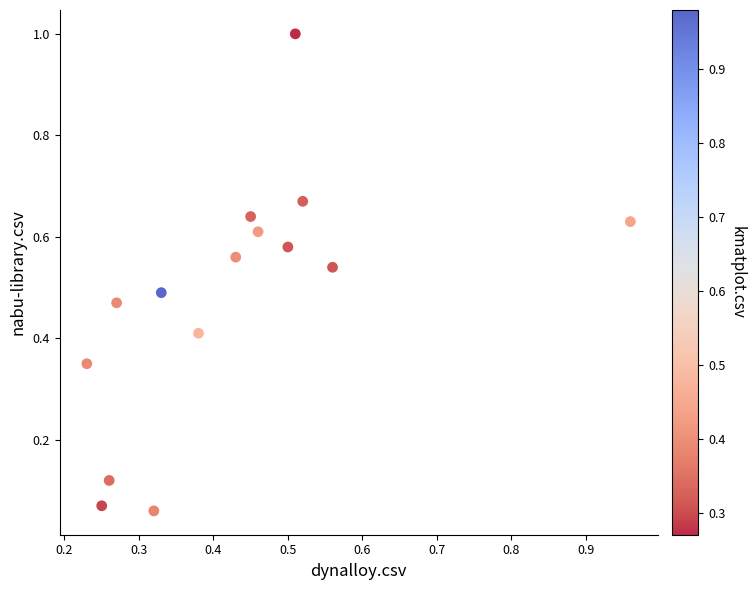

What is the range of Y values (max minus min)?

0.9